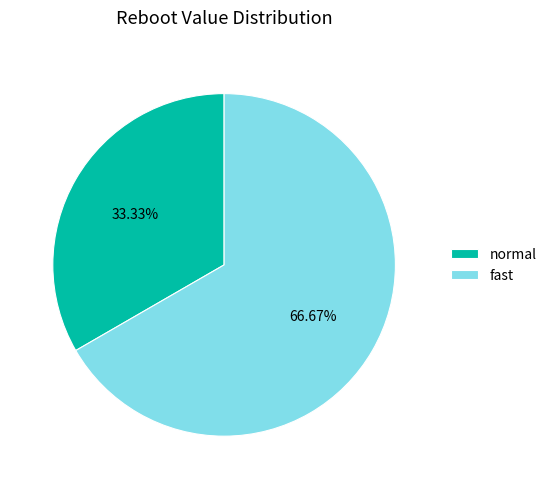

Rank the categories by value from lowest to highest.

normal, fast